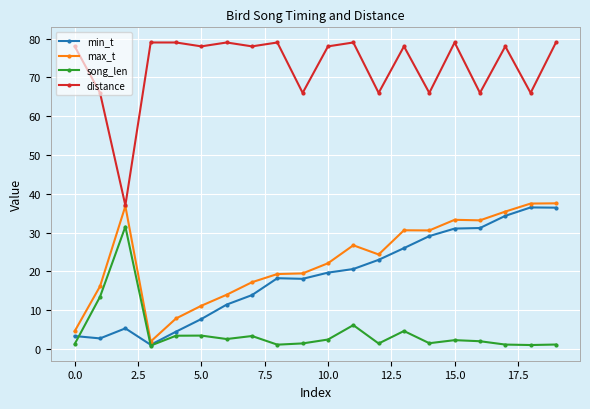

In song_len, how many points are lower than both neighbors (excluding endpoints)?

6